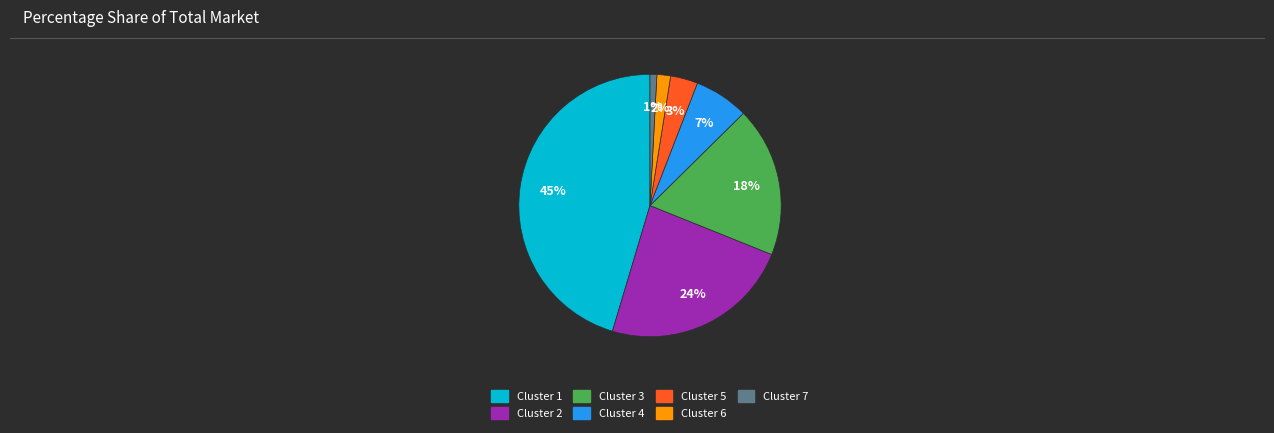

To the nearest percent, what is the average slice percentage?

14%